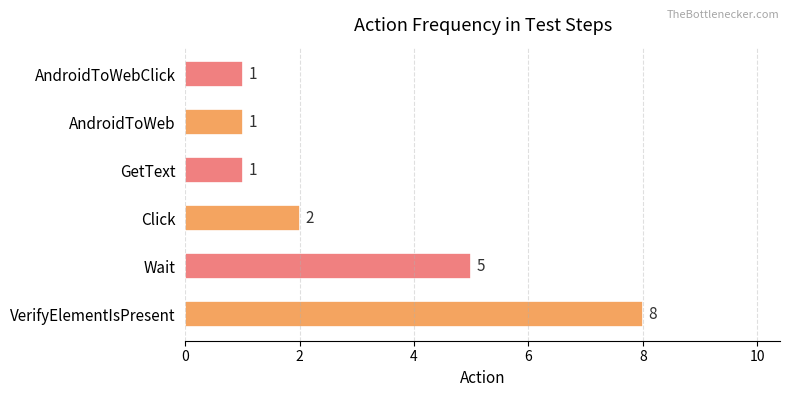

The chart shows a value of 1 at GetText. True or false?

True